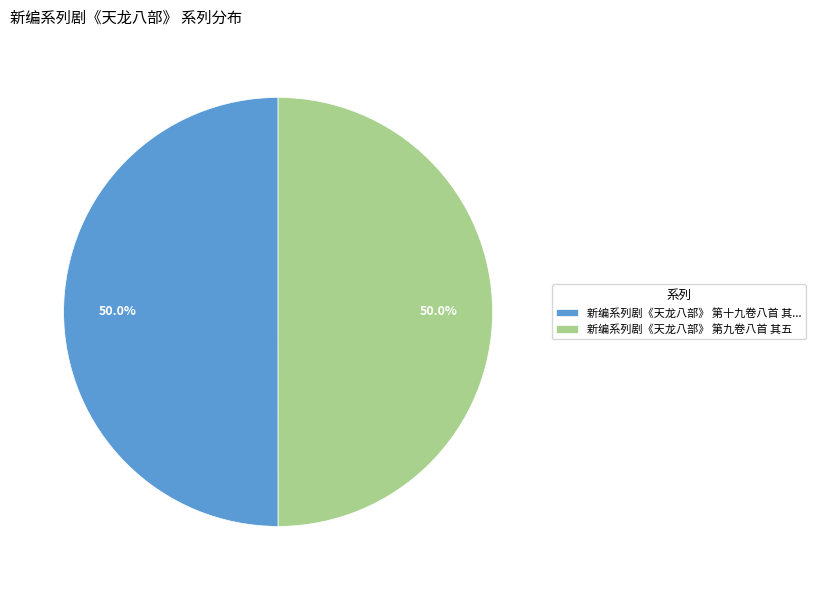

Approximately how many times larger is the value at 新编系列剧《天龙八部》 第十九卷八首 其... compared to 新编系列剧《天龙八部》 第九卷八首 其五?

1.0